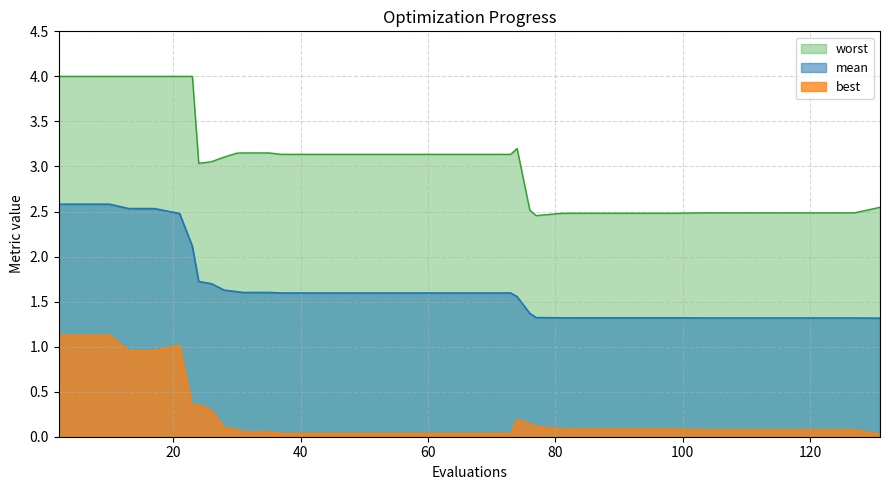

What is the difference between the second highest and minimum values in the best series?

1.1